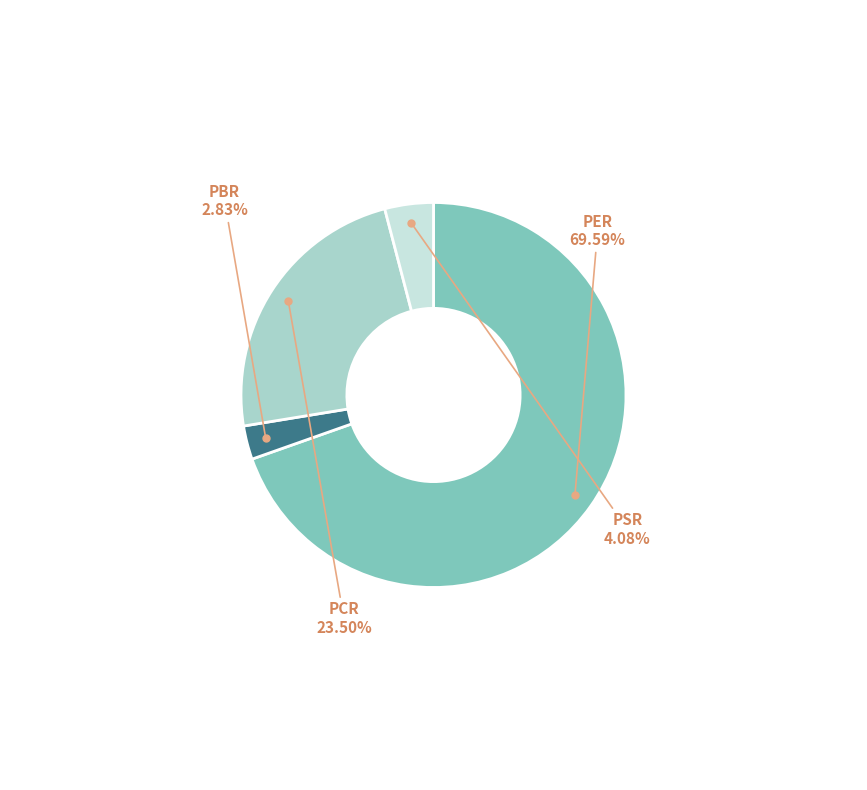

Does any single category account for the majority?

Yes